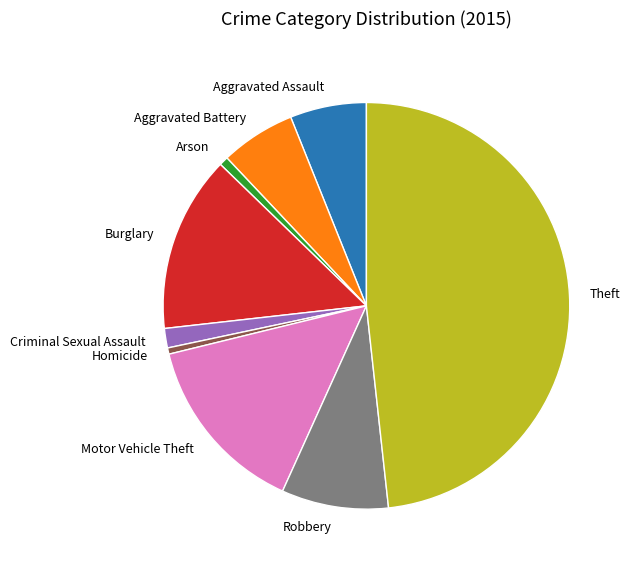

Is the sum of Homicide and Criminal Sexual Assault greater than half?

No